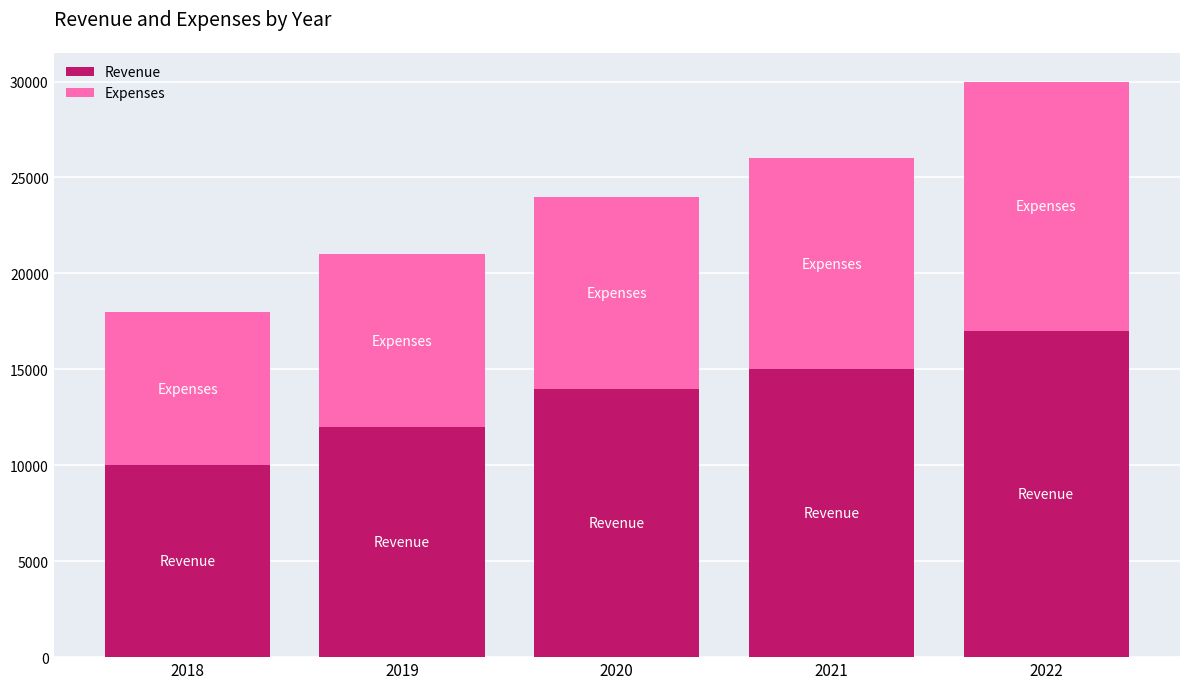

List the labels in order of Revenue value, largest first.

2022, 2021, 2020, 2019, 2018